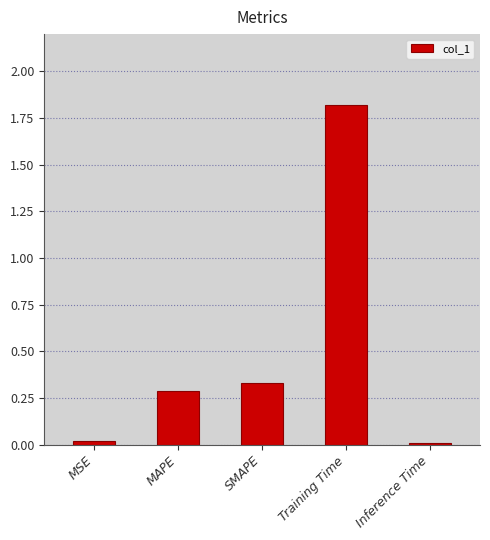

What is the label of the 1st bar from the right?

Inference Time